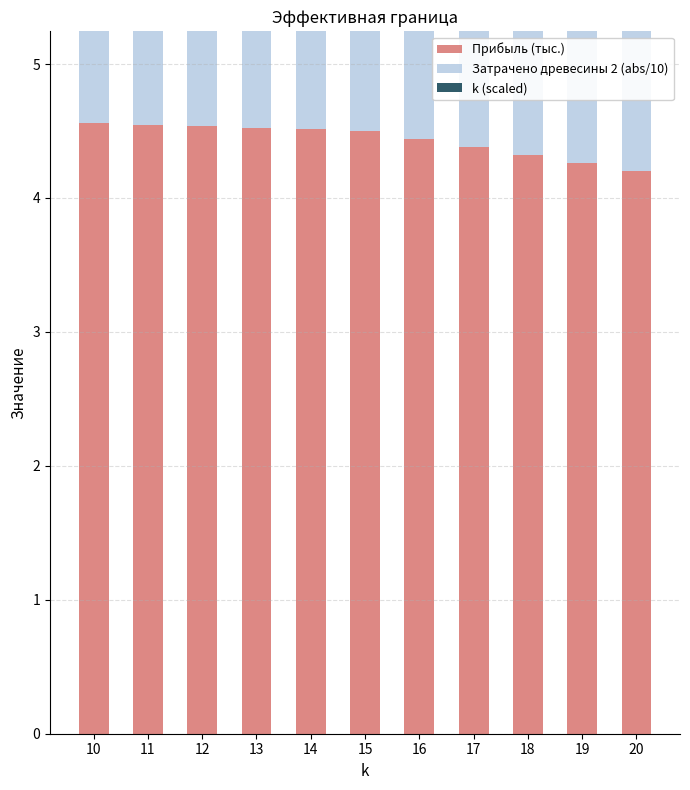

At how many categories does at least one series exceed 4?

11